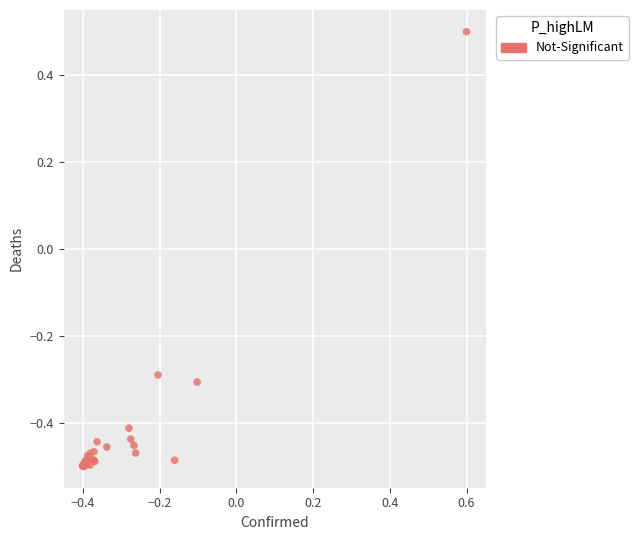

What Y value in the scatter plot is closest to 0?

-0.3